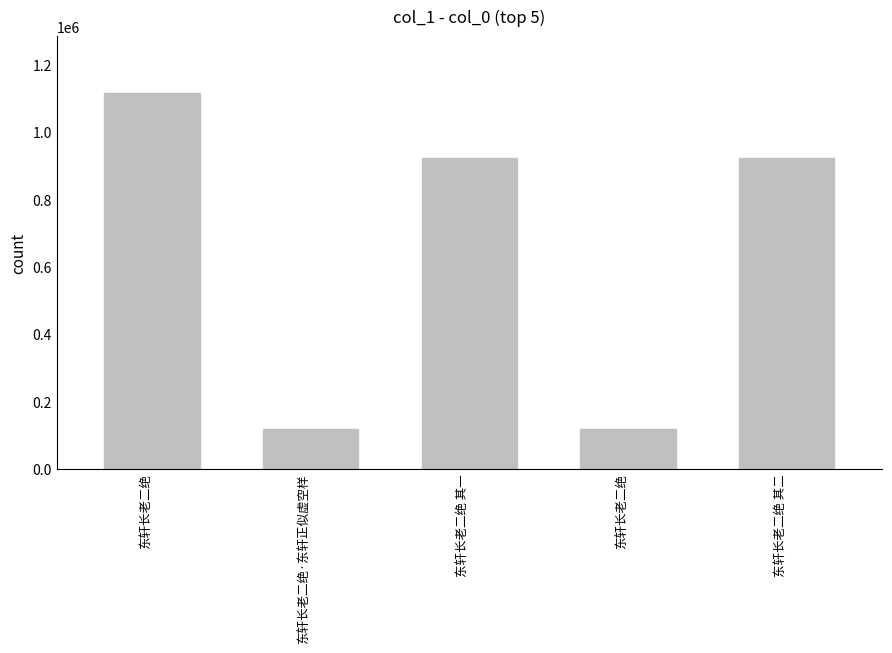

What value does the data have at 东轩长老二绝·东轩正似虚空样?

118968